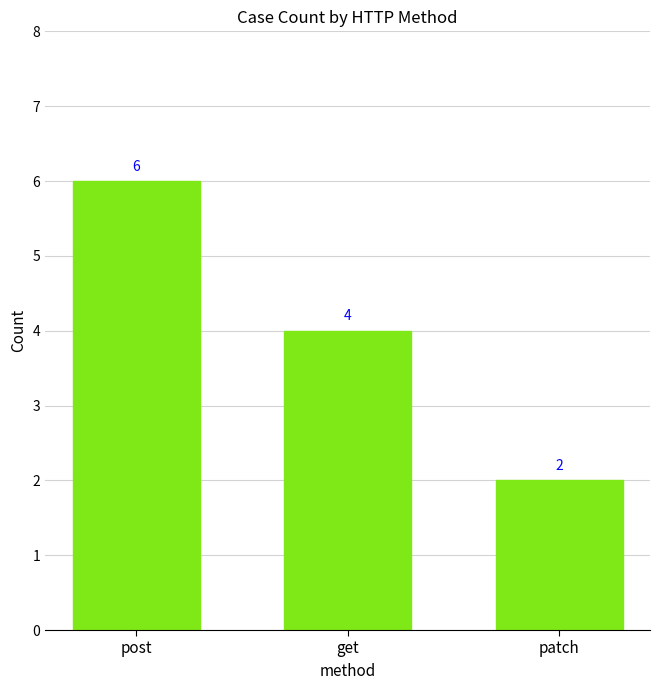

Is it true that the value at post is 6?

True